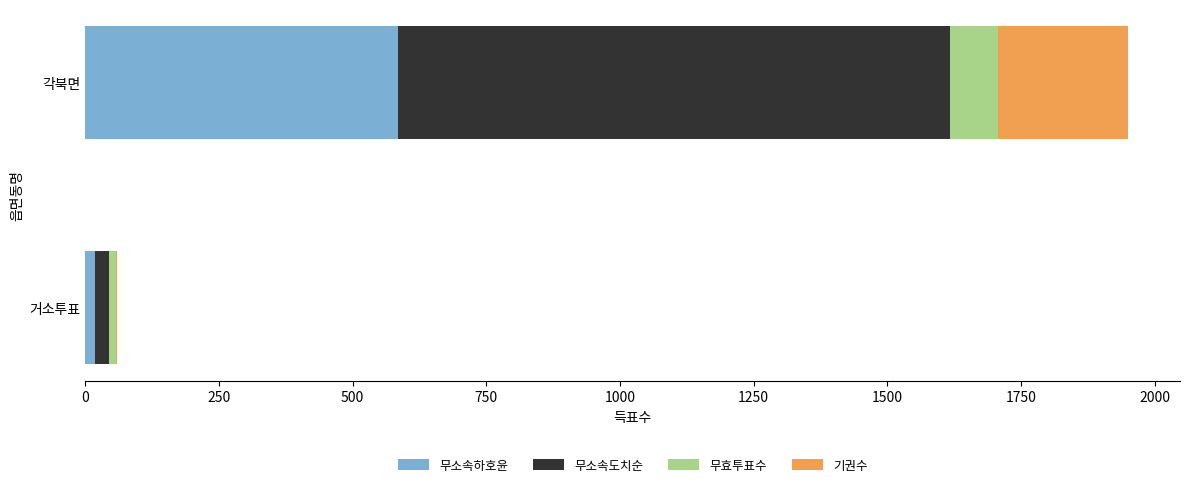

At which label does 무소속하호윤 reach its peak?

각북면